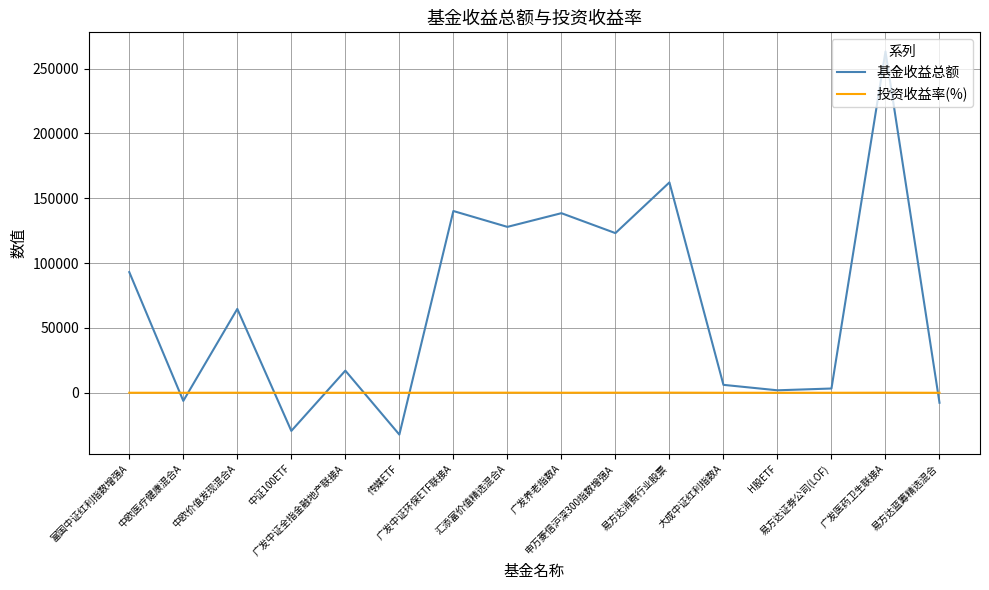

In 基金收益总额, how many points are lower than both neighbors (excluding endpoints)?

6